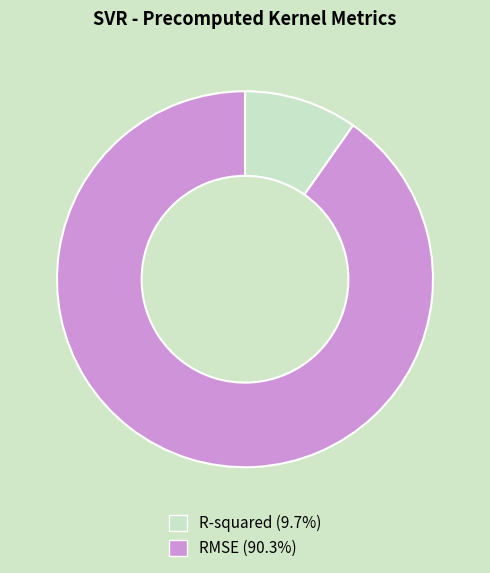

Is there any slice that represents more than half of the pie?

Yes